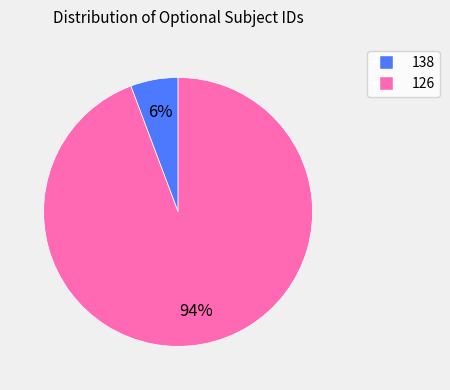

Is it true that 138 is 6% of the pie?

True